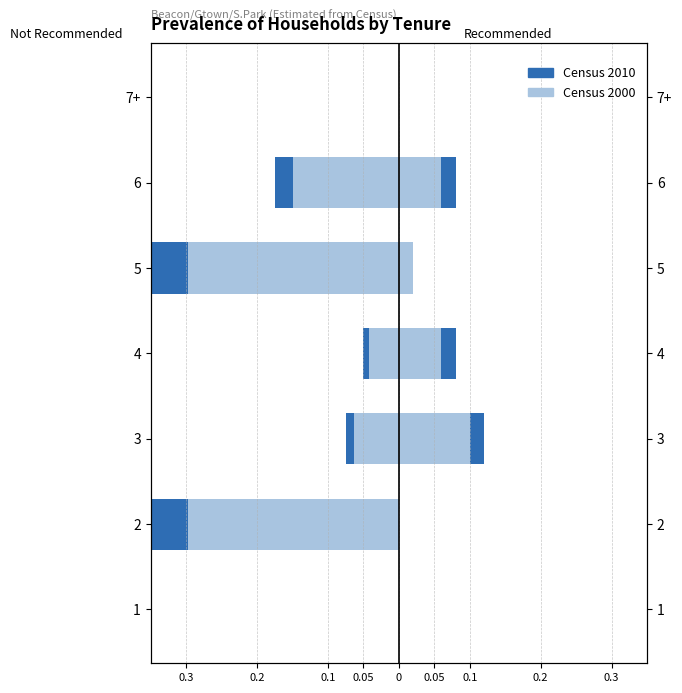

What is the difference between the Census 2000 values at 6 and 1?

0.1